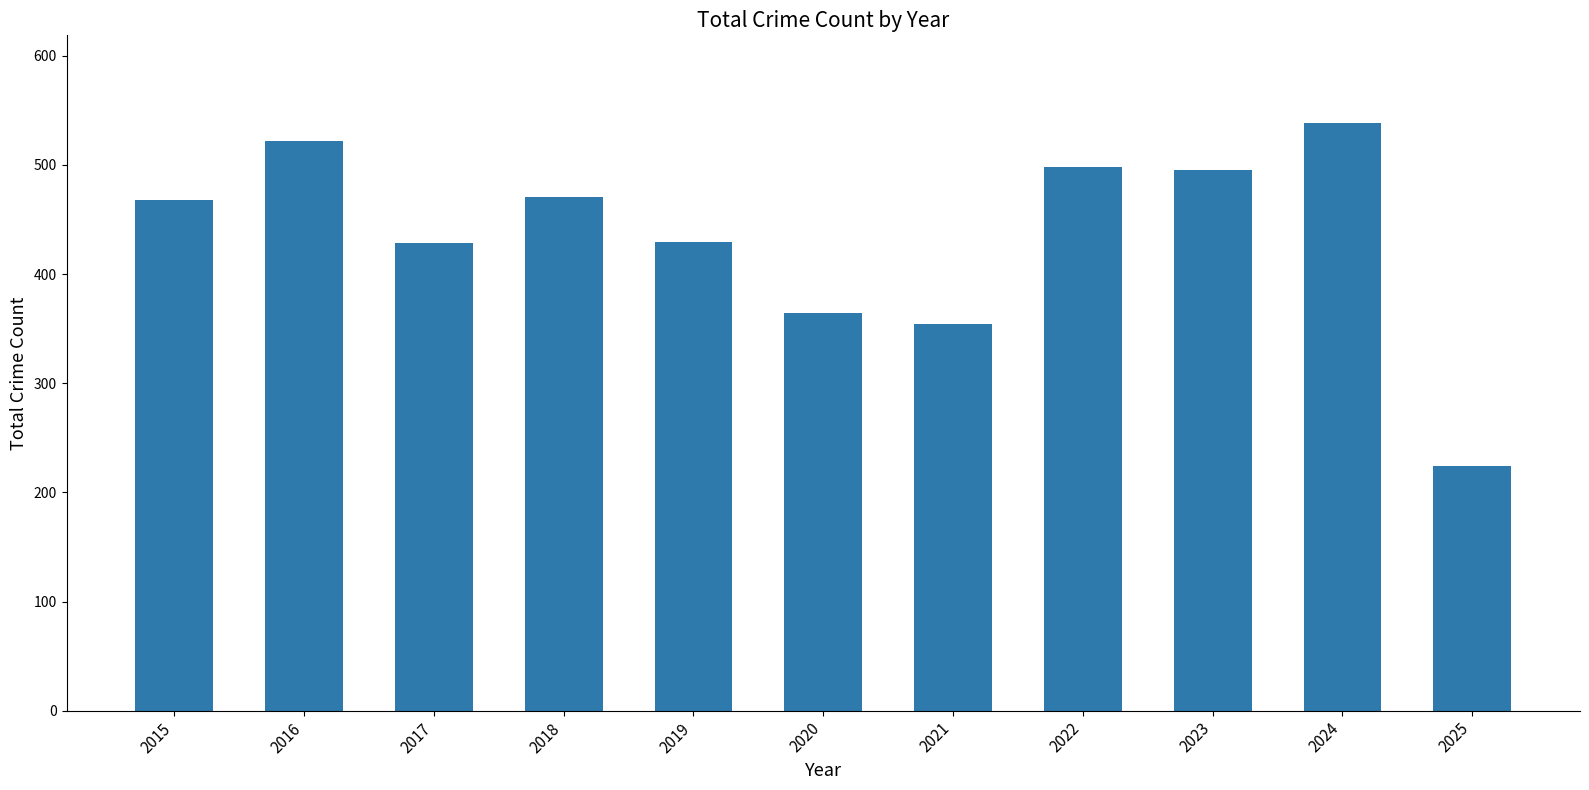

Is it true that the value at 2024 is 187?

False